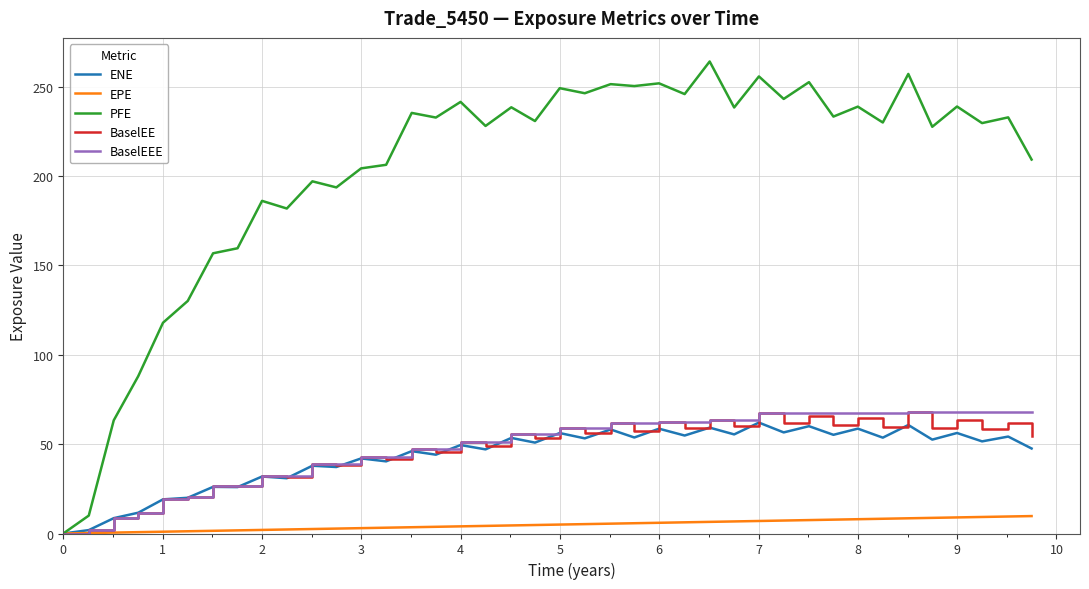

What is the maximum value shown in the chart?

264.1